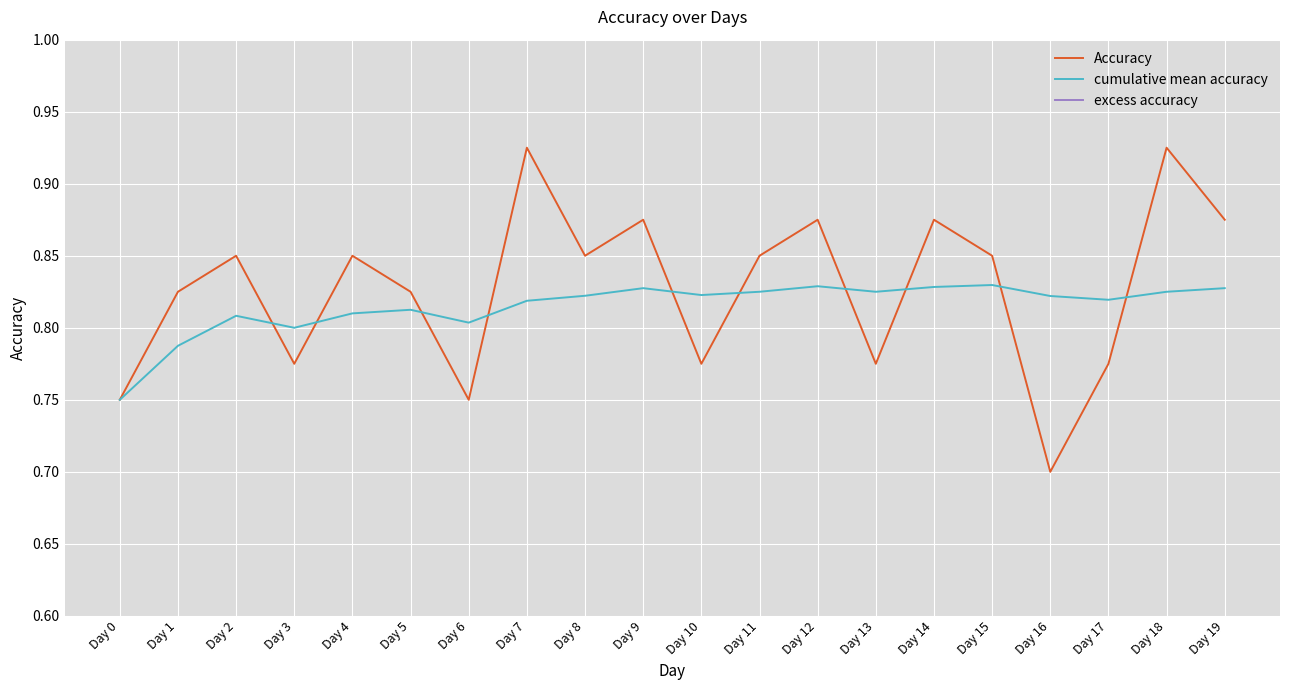

What is the sum of the cumulative mean accuracy values at Day 11 and Day 3?

1.6